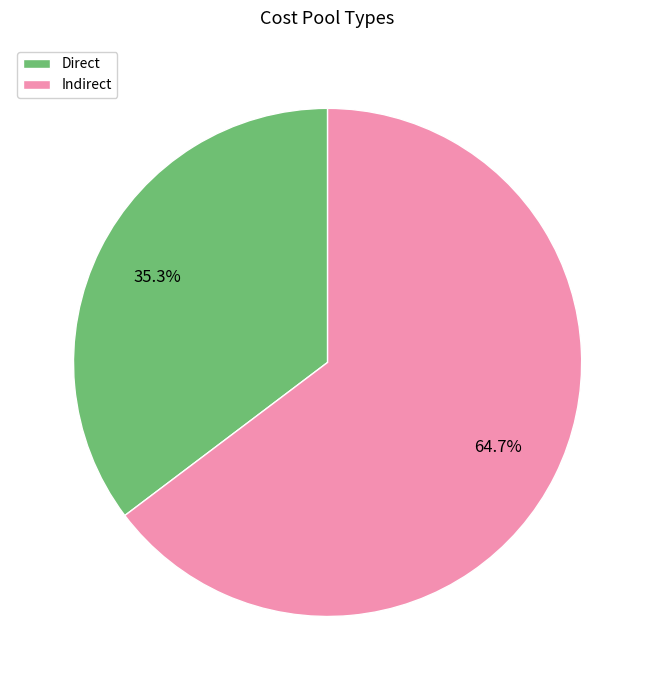

Combined, do Indirect and Direct account for over 50%?

Yes